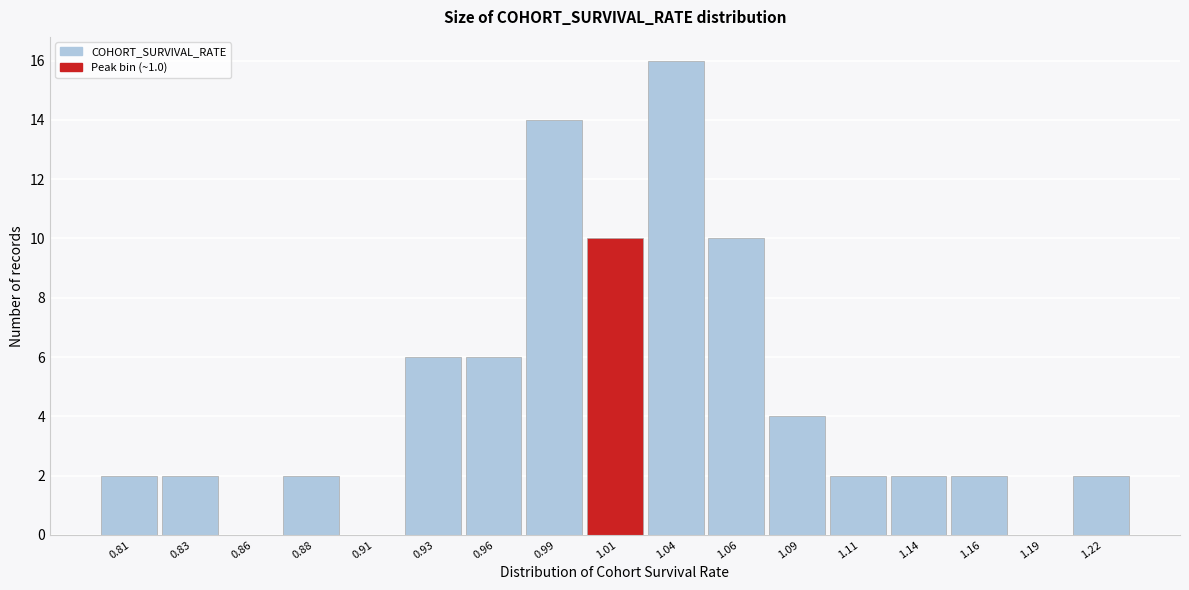

Reading left to right, what are all the values shown in this chart?

0.81=2	0.83=2	0.86=0	0.88=2	0.91=0	0.93=6	0.96=6	0.99=14	1.01=10	1.04=16	1.06=10	1.09=4	1.11=2	1.14=2	1.16=2	1.19=0	1.22=2